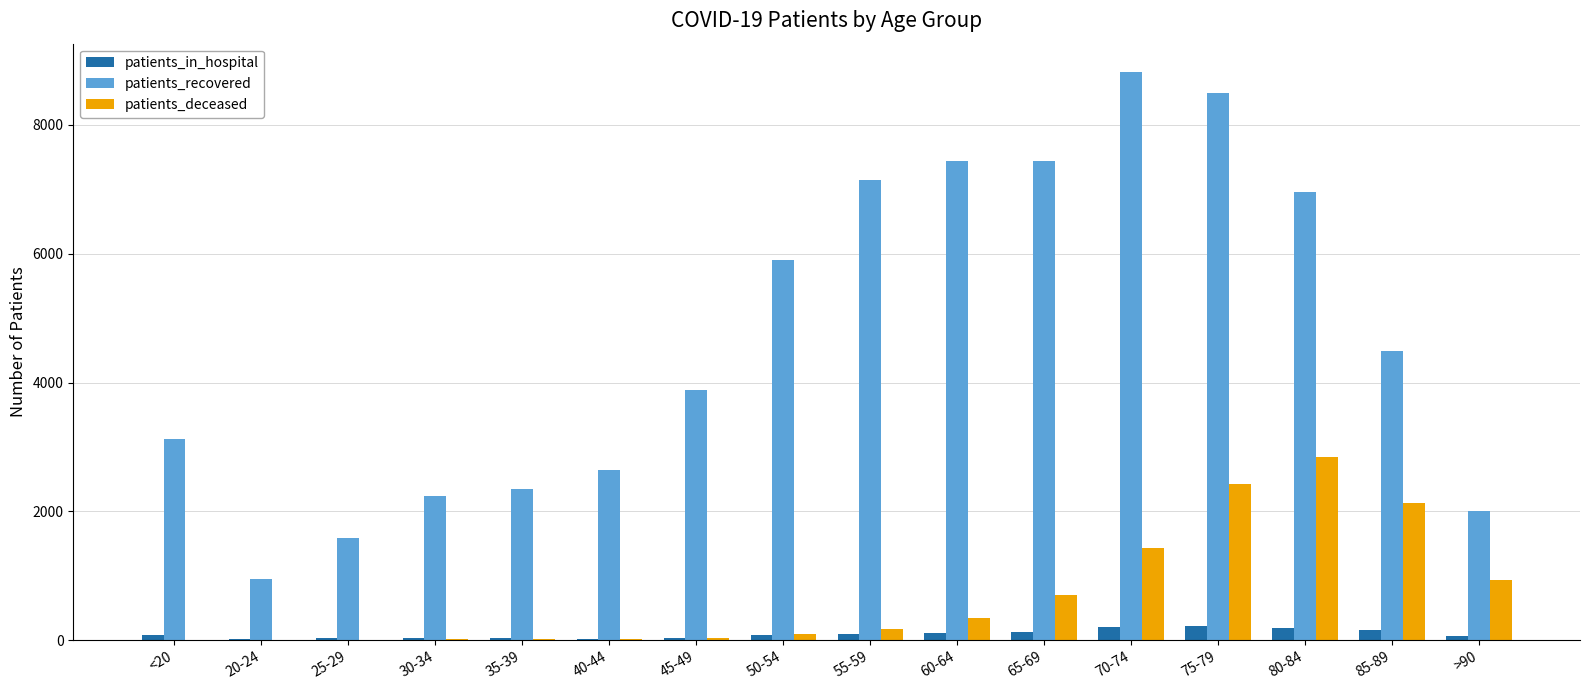

At which category is the sum across all series the highest?

75-79